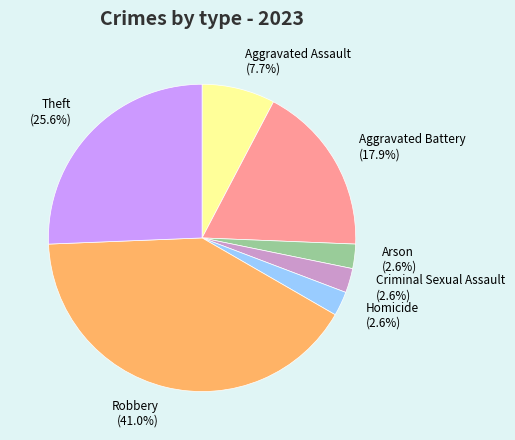

Approximately how many times larger is the value at Aggravated Battery compared to Theft?

0.7